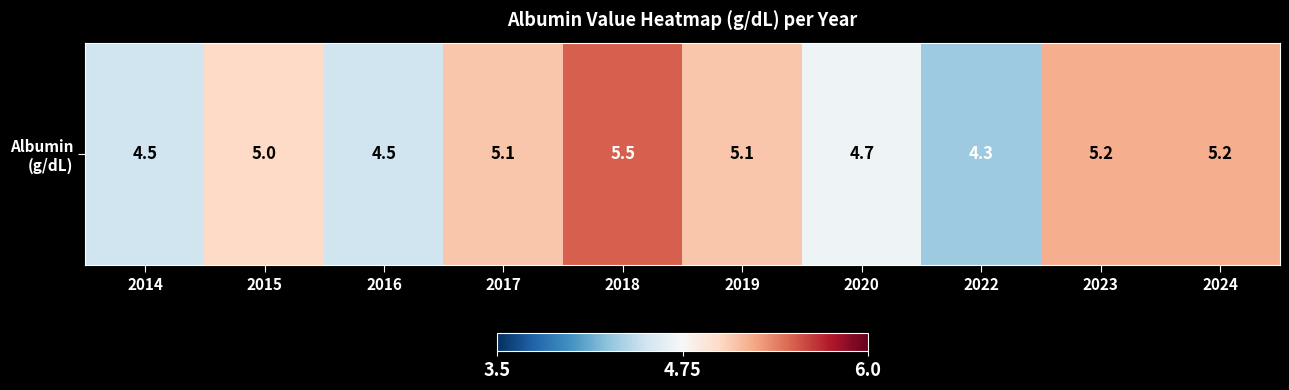

Reading left to right, what are all the values shown in this chart?

4.5	5.0	4.5	5.1	5.5	5.1	4.7	4.3	5.2	5.2